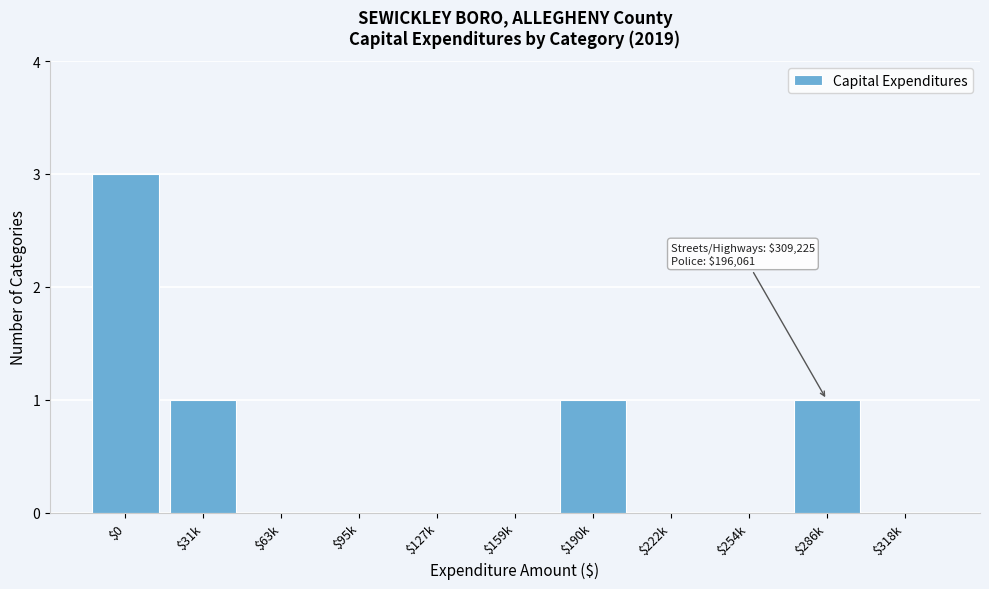

Which category has the highest value across all series?

$0